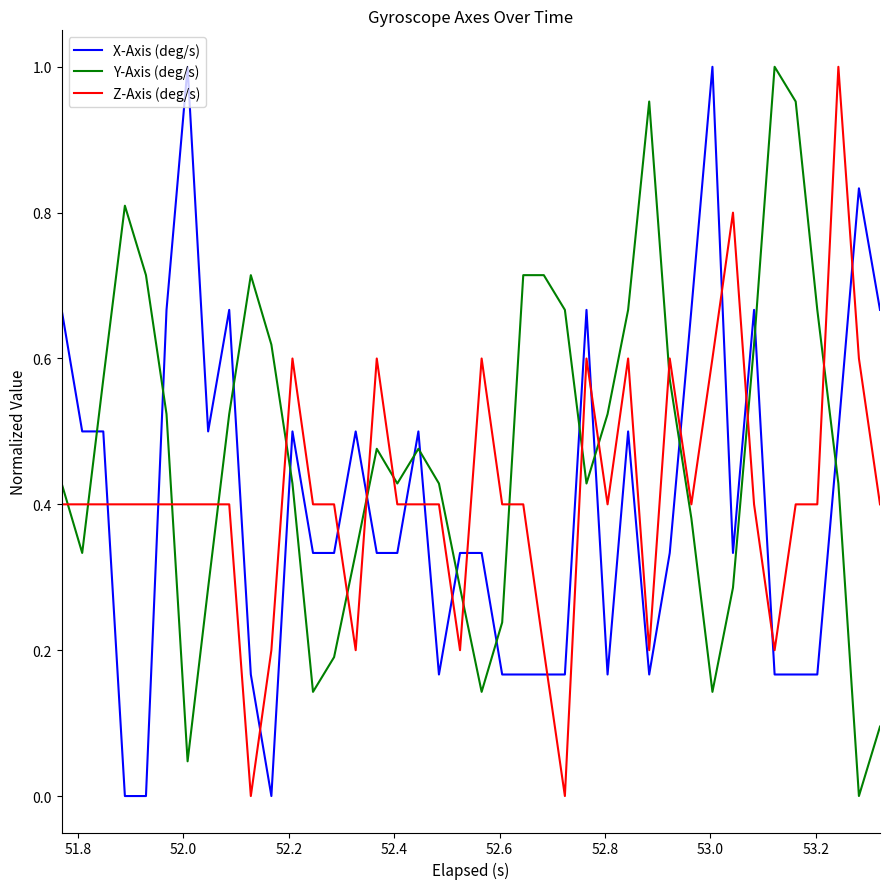

Which series ends up on top after the final intersection of Y-Axis (deg/s) and X-Axis (deg/s)?

X-Axis (deg/s)